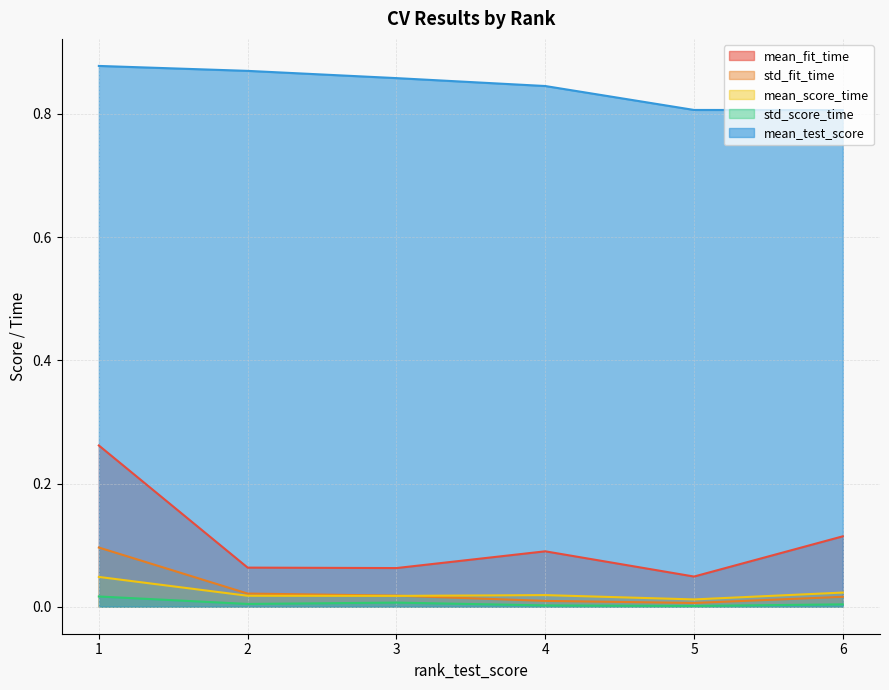

The value of mean_test_score at 2 is 1.4. True or false?

False